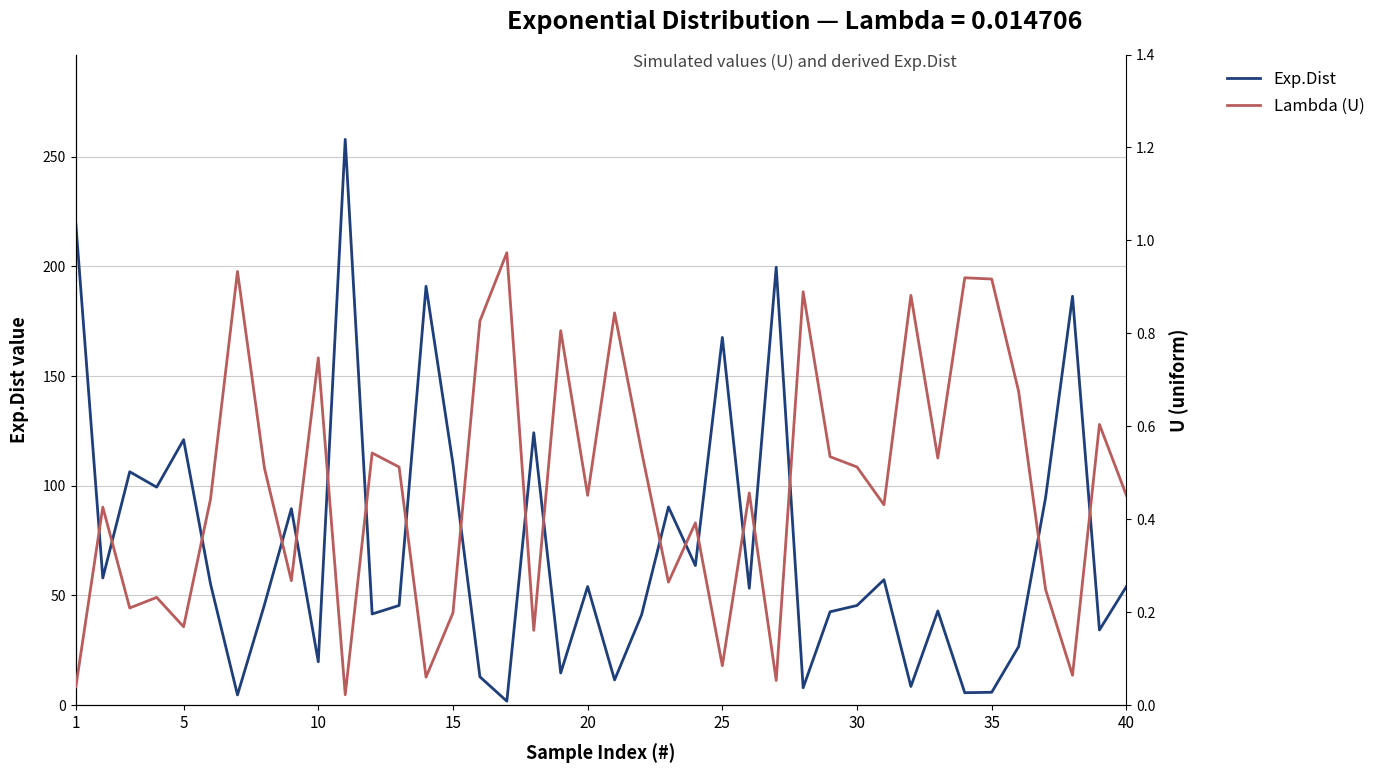

Does the chart display data point markers on the line(s)?

No